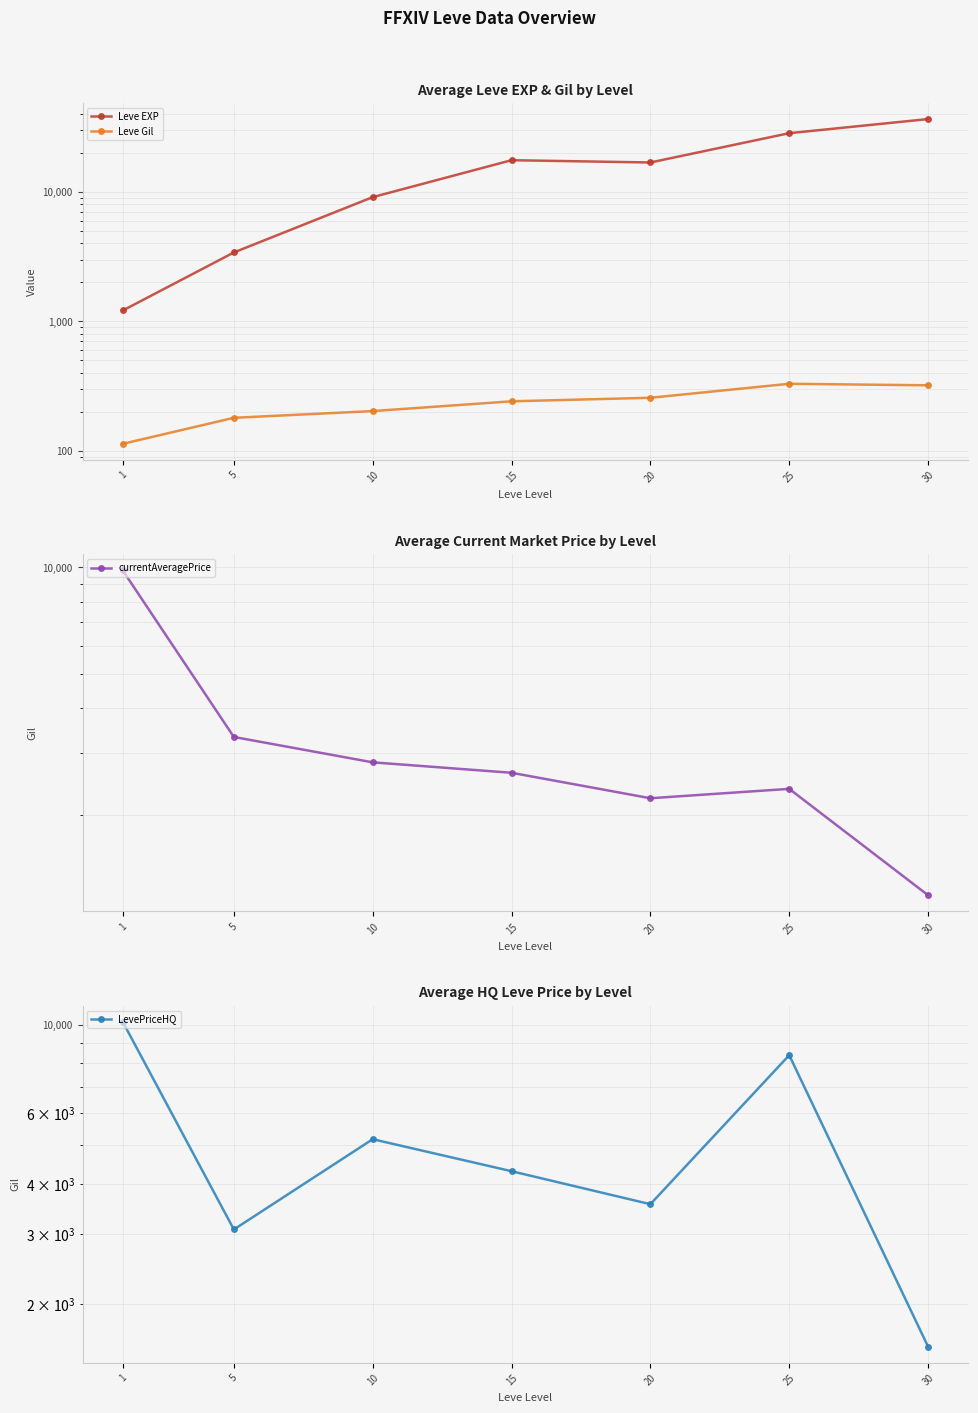

The Leve EXP series shows 5898.0 at 5. True or false?

False